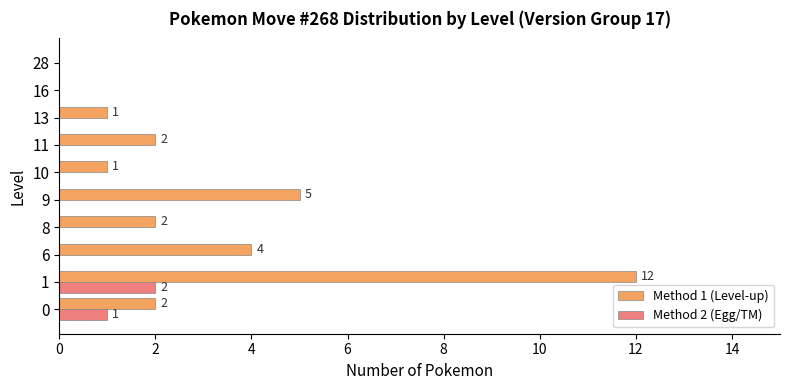

Which label corresponds to the largest value in the chart?

1